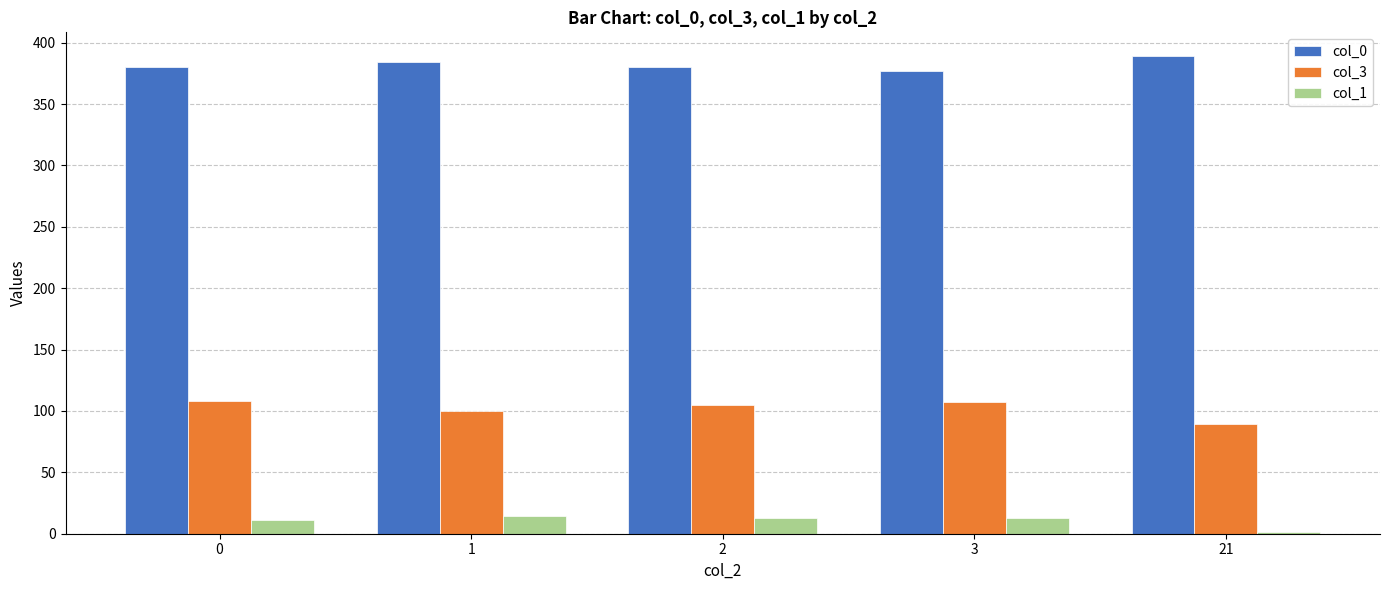

How many data points in col_3 are above 104?

3